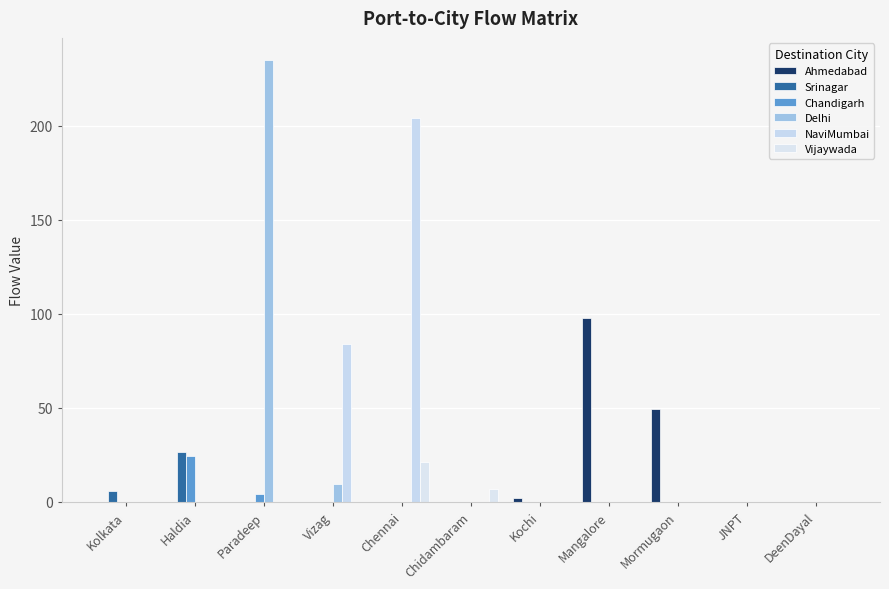

Is it true that Chandigarh equals 14.2 at Chidambaram?

False